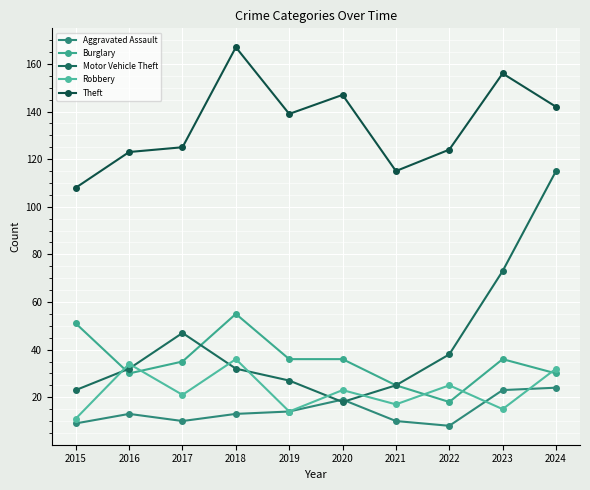

List the series in order of their peak value, lowest first.

Aggravated Assault, Robbery, Burglary, Motor Vehicle Theft, Theft